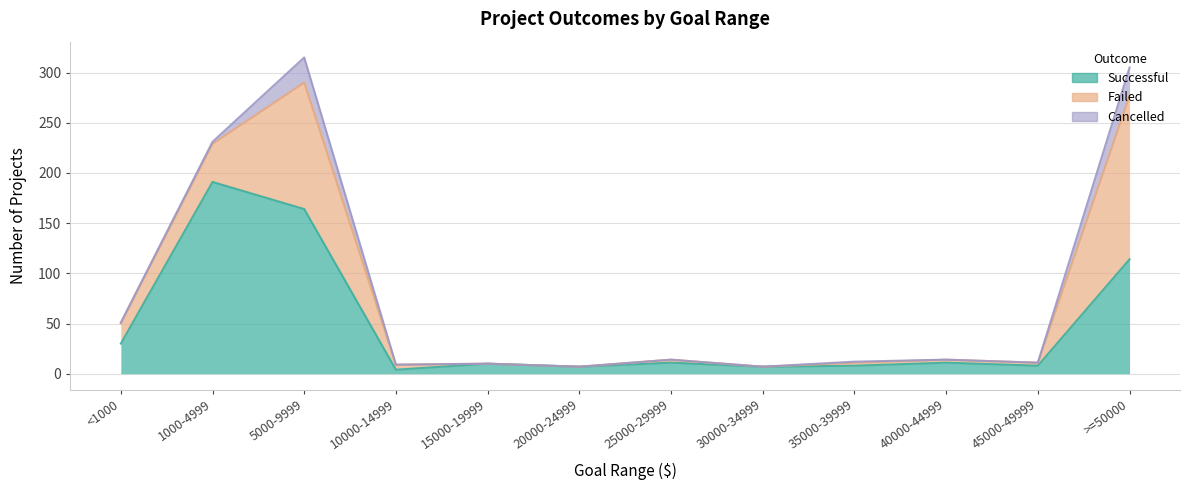

What is the spread (max minus min) of values at 30000-34999?

7